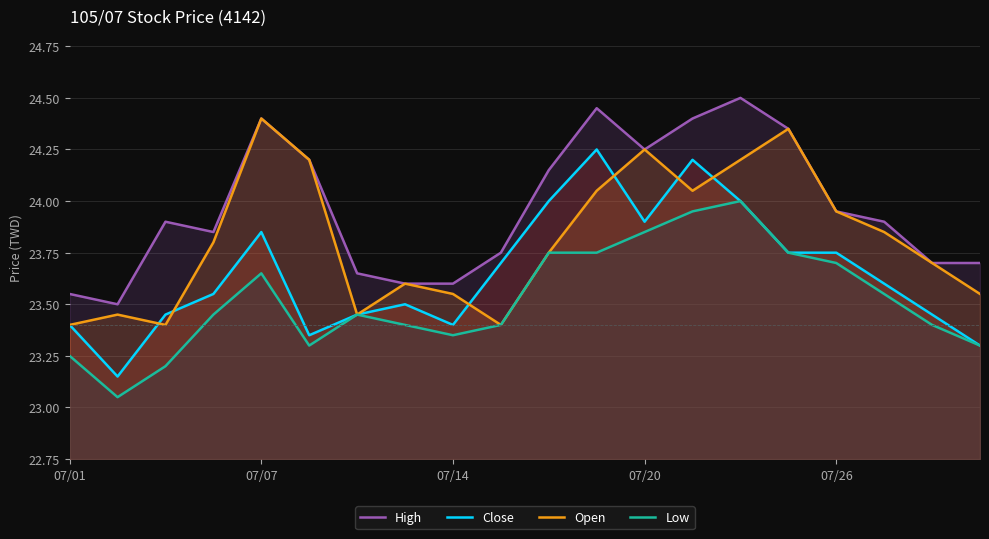

True or false: High and Close cross at least once.

False